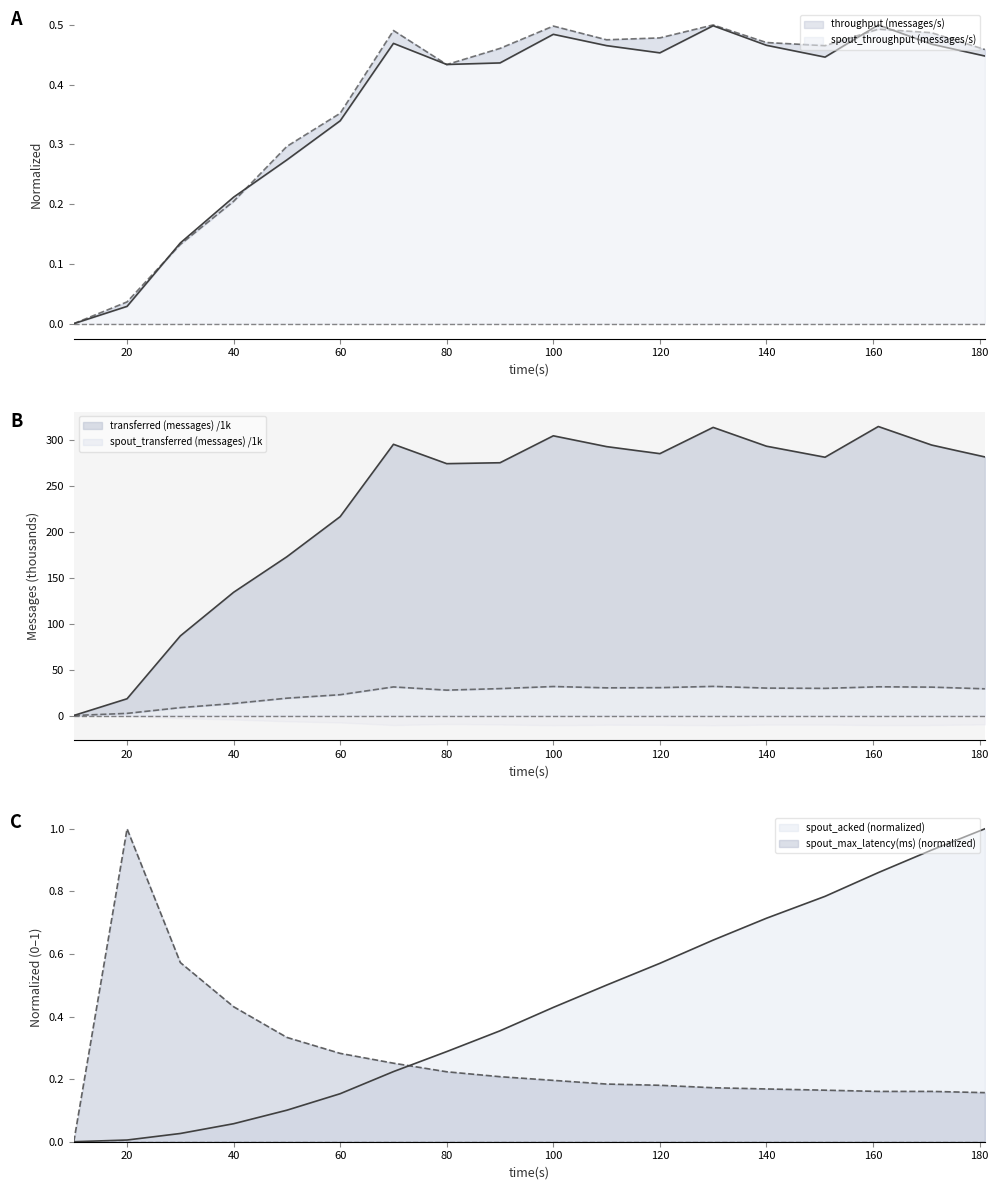

Where is the first local minimum for spout_throughput (messages/s)?

80